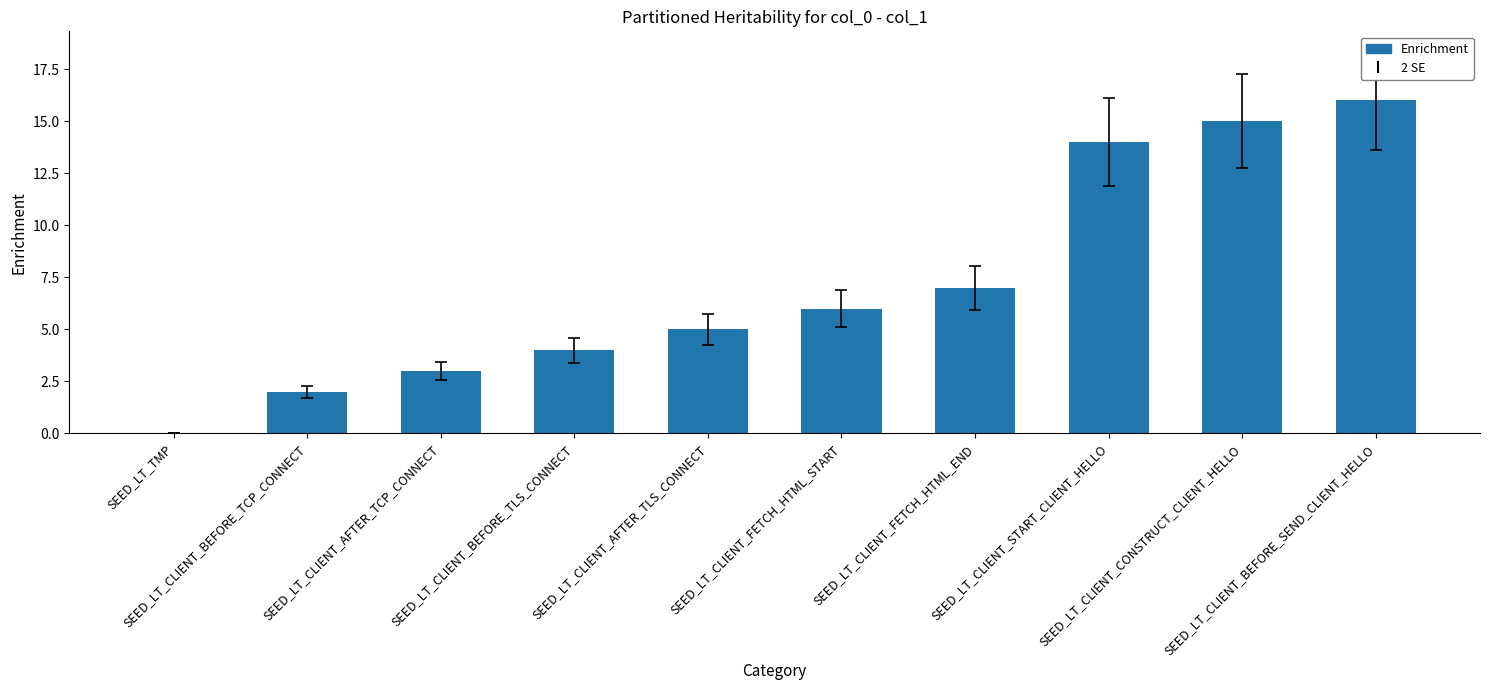

True or false: the data shows 8 at SEED_LT_CLIENT_AFTER_TLS_CONNECT.

False